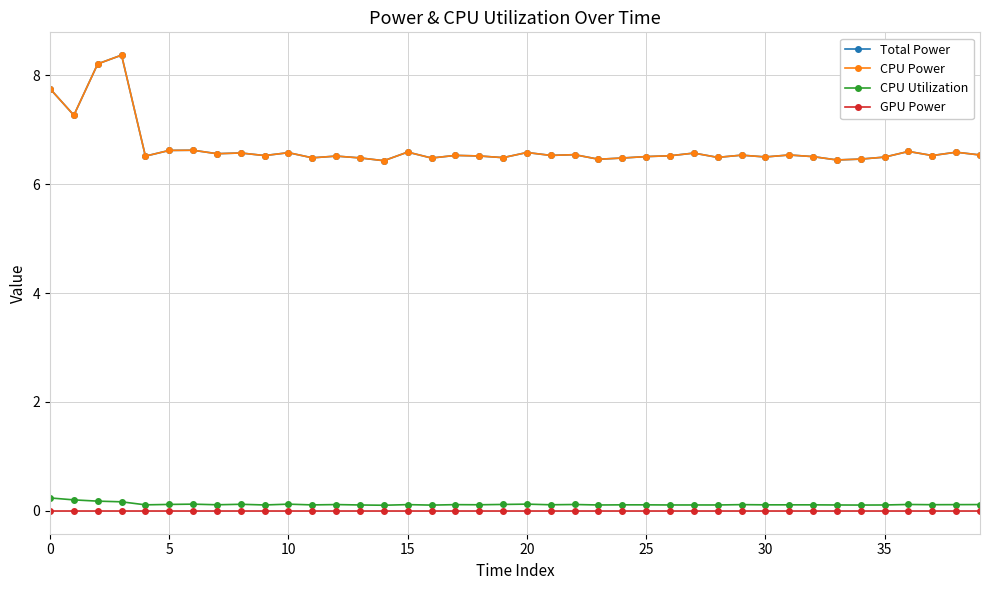

Reading left to right, transcribe all the data shown in this chart.

Total Power: 7.8	7.3	8.2	8.4	6.5	6.6	6.6	6.6	6.6	6.5	6.6	6.5	6.5	6.5	6.4	6.6	6.5	6.5	6.5	6.5	6.6	6.5	6.5	6.5	6.5	6.5	6.5	6.6	6.5	6.5	6.5	6.5	6.5	6.4	6.5	6.5	6.6	6.5	6.6	6.5
CPU Power: 7.8	7.3	8.2	8.4	6.5	6.6	6.6	6.6	6.6	6.5	6.6	6.5	6.5	6.5	6.4	6.6	6.5	6.5	6.5	6.5	6.6	6.5	6.5	6.5	6.5	6.5	6.5	6.6	6.5	6.5	6.5	6.5	6.5	6.4	6.5	6.5	6.6	6.5	6.6	6.5
CPU Utilization: 0.2	0.2	0.2	0.2	0.1	0.1	0.1	0.1	0.1	0.1	0.1	0.1	0.1	0.1	0.1	0.1	0.1	0.1	0.1	0.1	0.1	0.1	0.1	0.1	0.1	0.1	0.1	0.1	0.1	0.1	0.1	0.1	0.1	0.1	0.1	0.1	0.1	0.1	0.1	0.1
GPU Power: 0.0	0.0	0.0	0.0	0.0	0.0	0.0	0.0	0.0	0.0	0.0	0.0	0.0	0.0	0.0	0.0	0.0	0.0	0.0	0.0	0.0	0.0	0.0	0.0	0.0	0.0	0.0	0.0	0.0	0.0	0.0	0.0	0.0	0.0	0.0	0.0	0.0	0.0	0.0	0.0